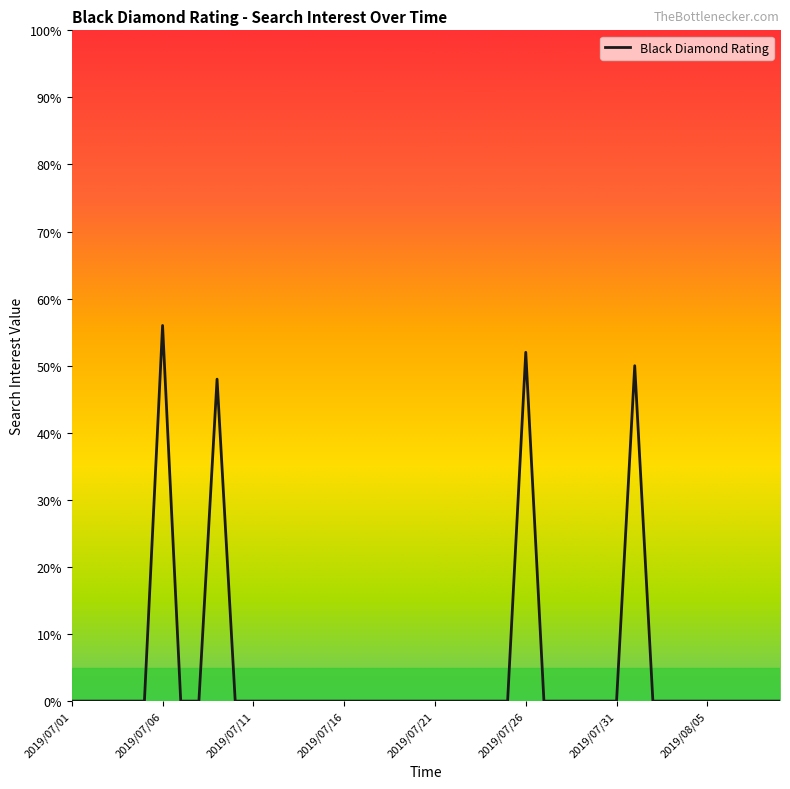

What is the greatest value displayed?

56